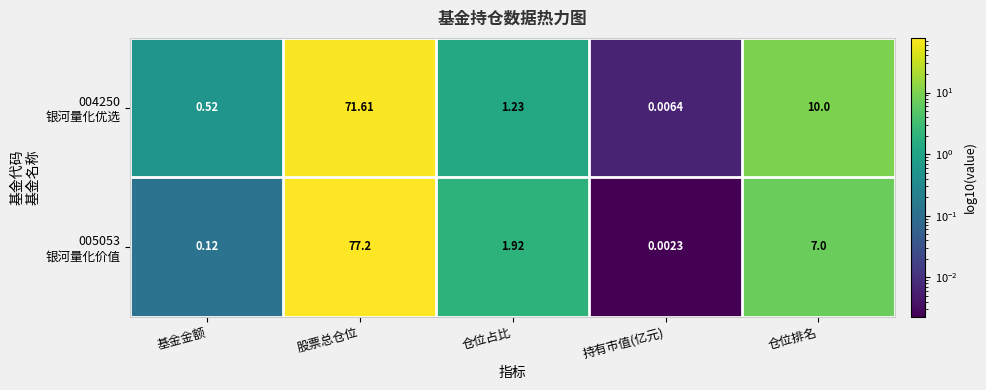

Which label corresponds to the smallest value in the chart?

持有市值(亿元)